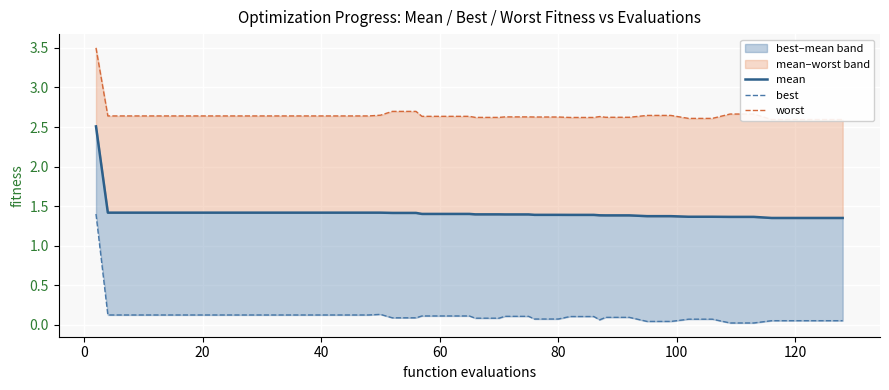

What is the value of the mean point at the 34th from the left?

1.4